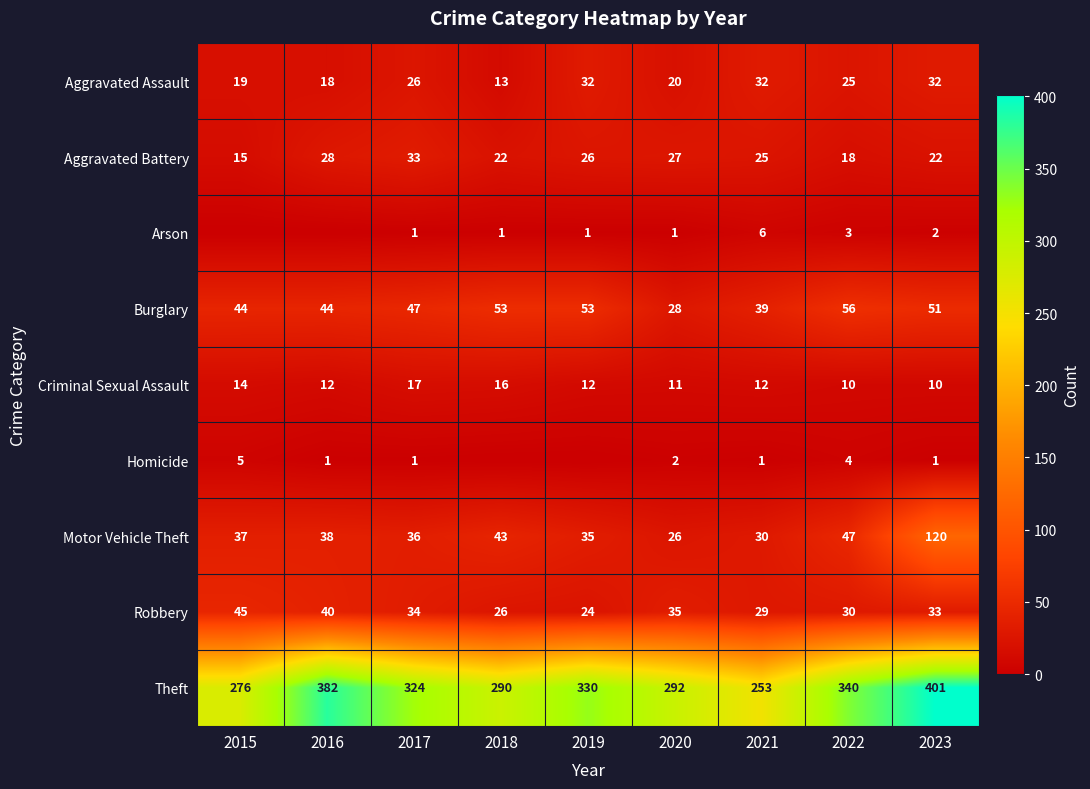

Which category has the lowest value across all series?

2015